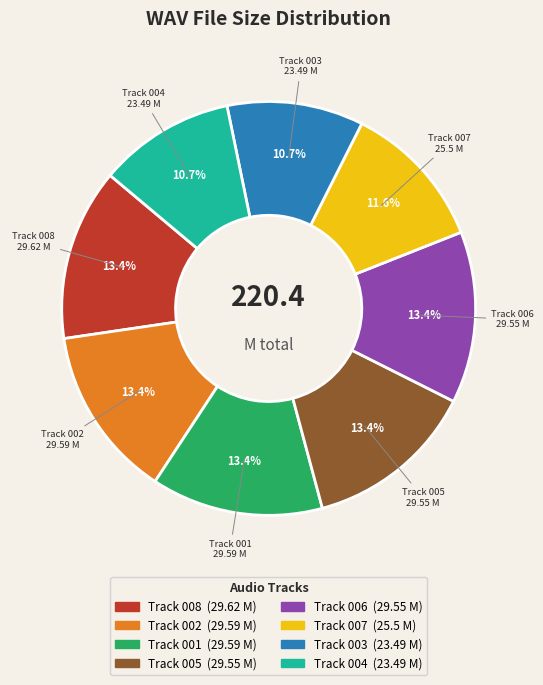

Is there any slice that represents more than half of the pie?

No